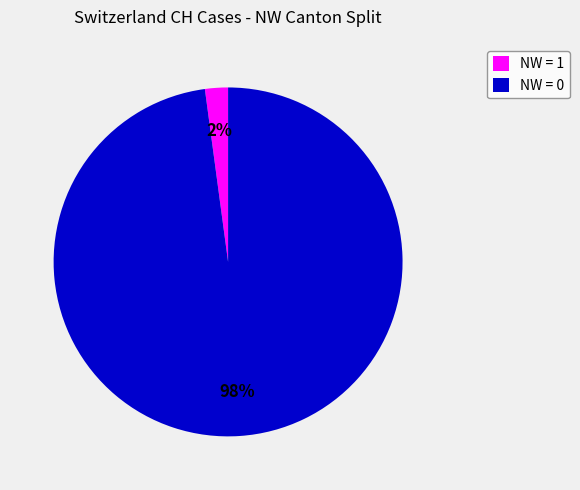

Is the sum of NW = 0 and NW = 1 greater than half?

Yes